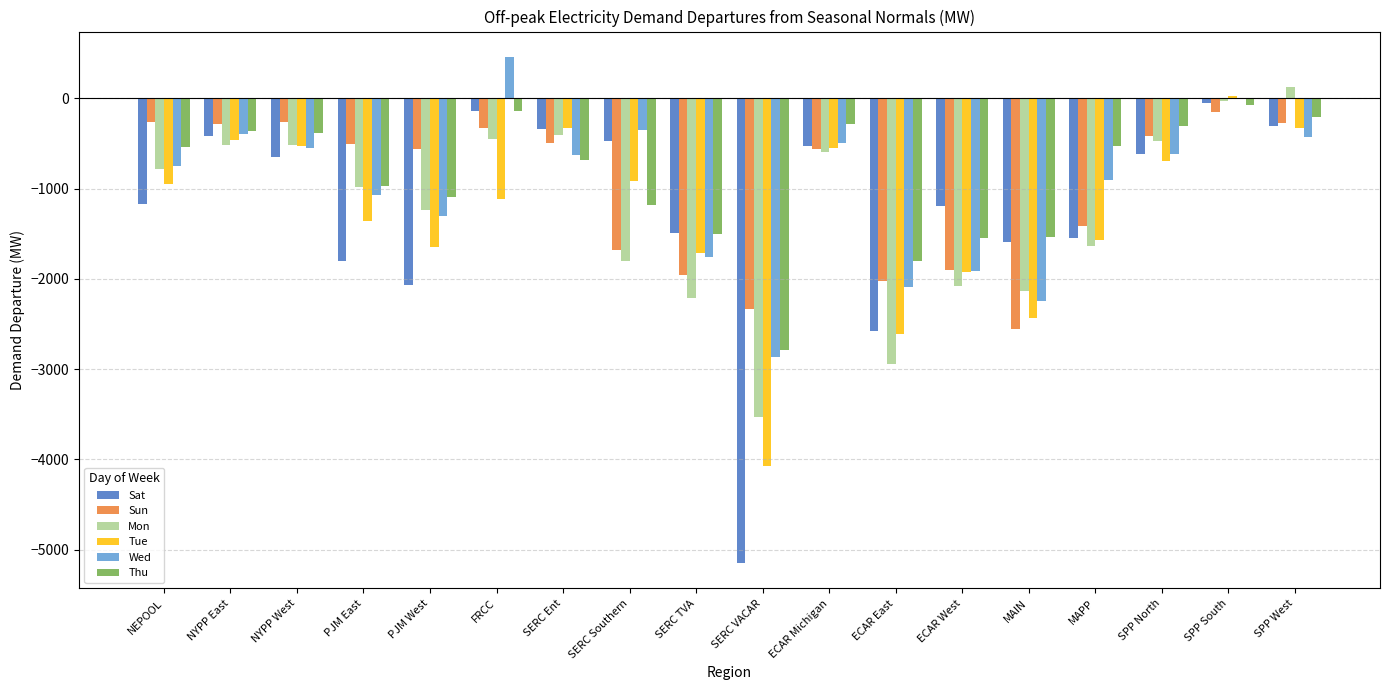

Which series has the largest range (max minus min)?

Sat